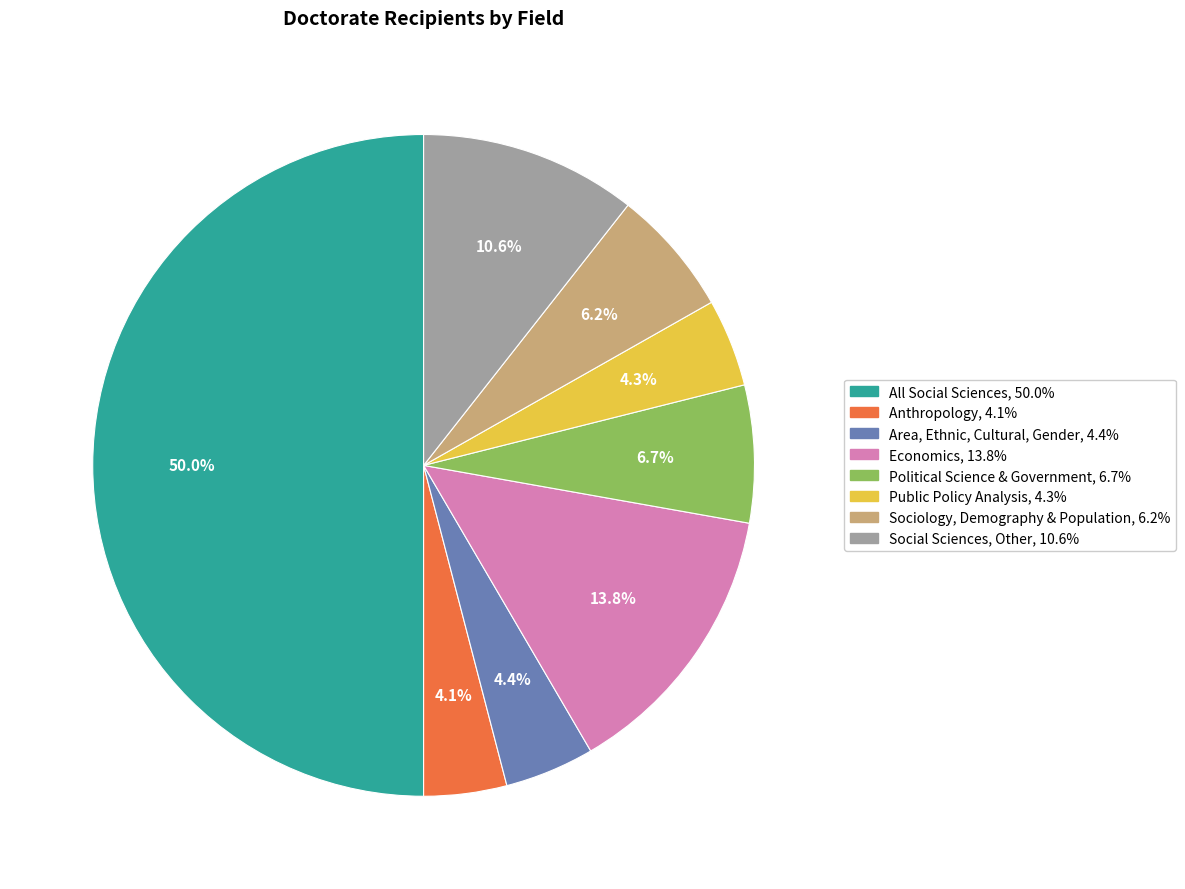

What is the ratio of the value at Anthropology to the value at Area, Ethnic, Cultural, Gender?

0.9